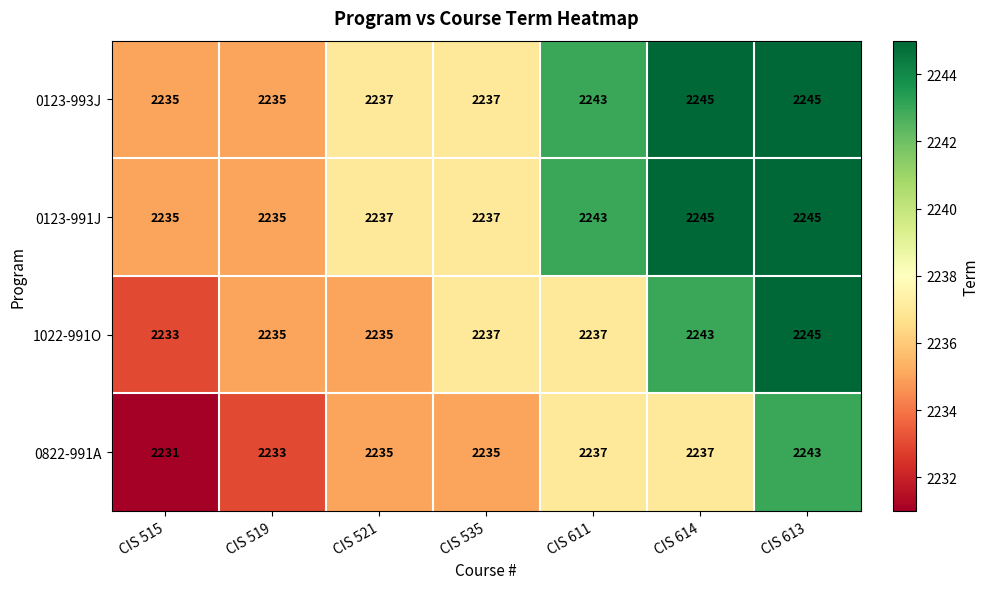

What is the spread (max minus min) of values at CIS 515?

4